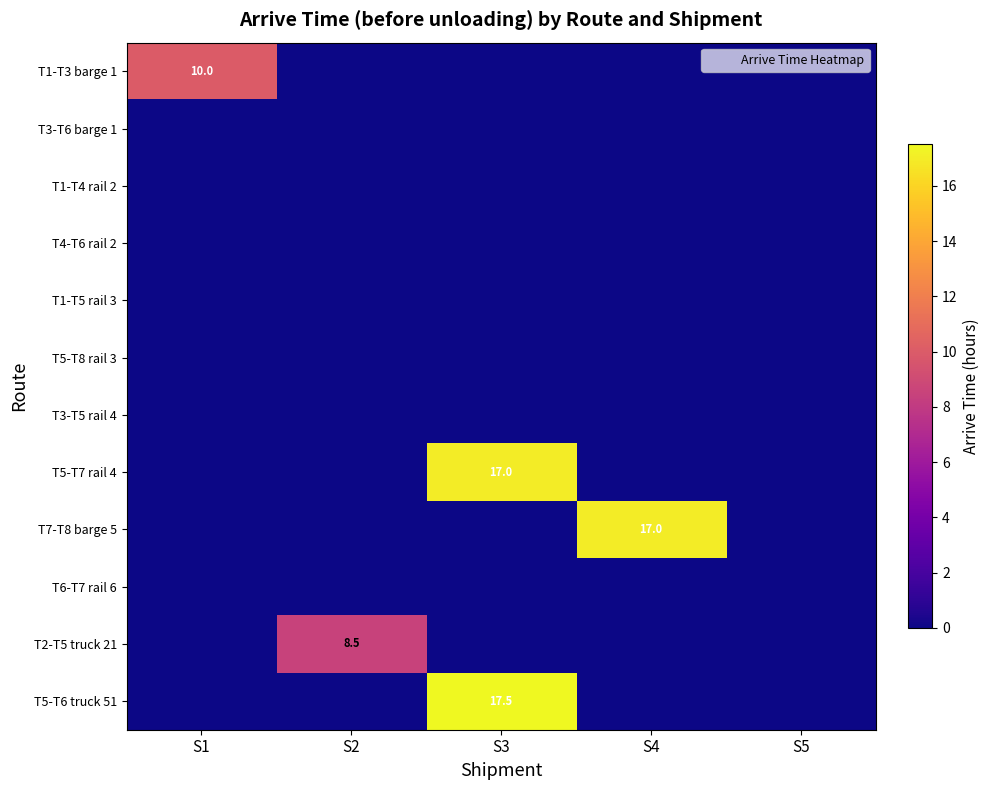

The T7-T8 barge 5 series shows 27.0 at S4. True or false?

False